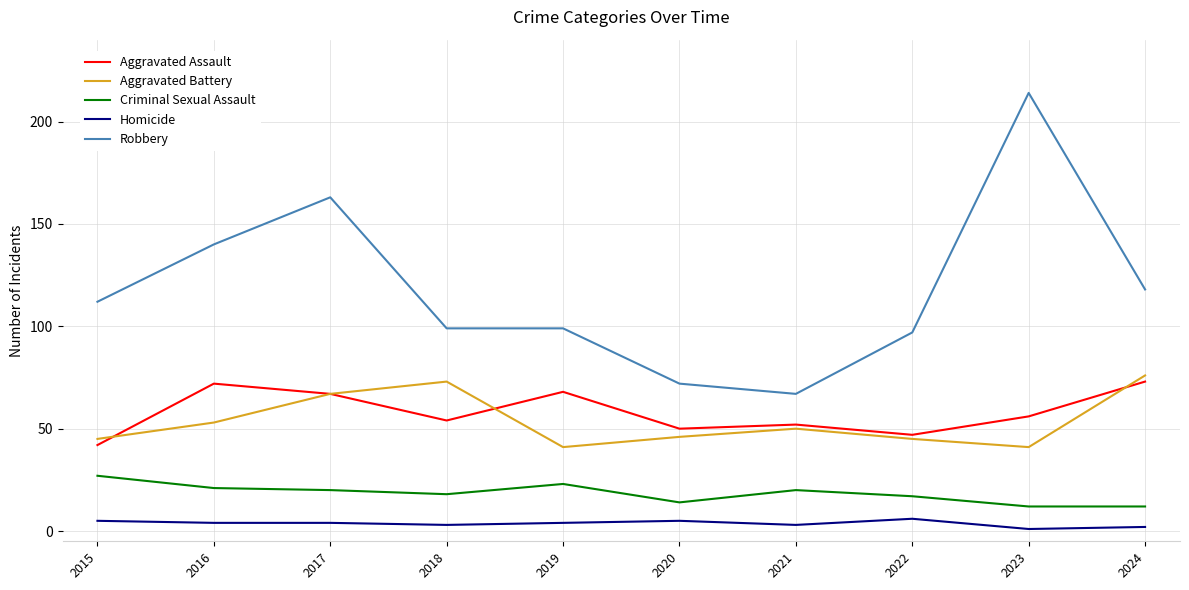

Which series has the largest total across all categories?

Robbery